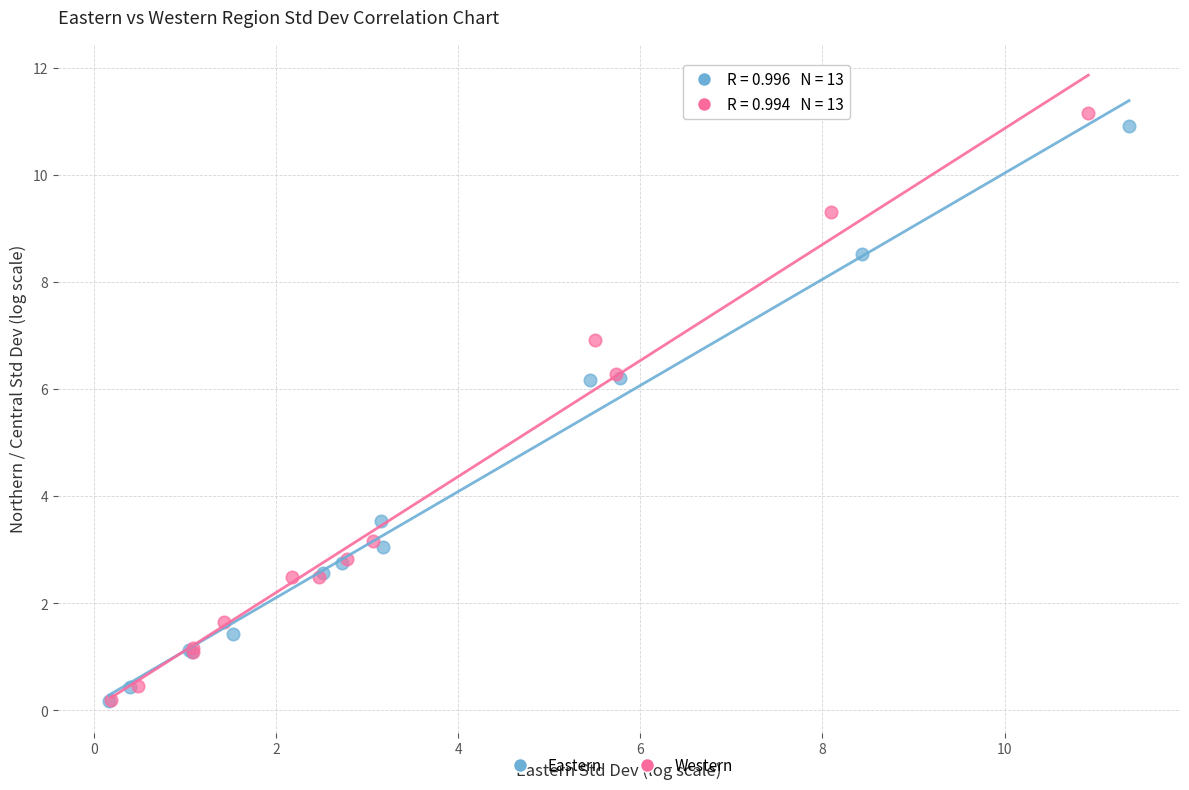

Which series has the widest spread of Y values?

Western